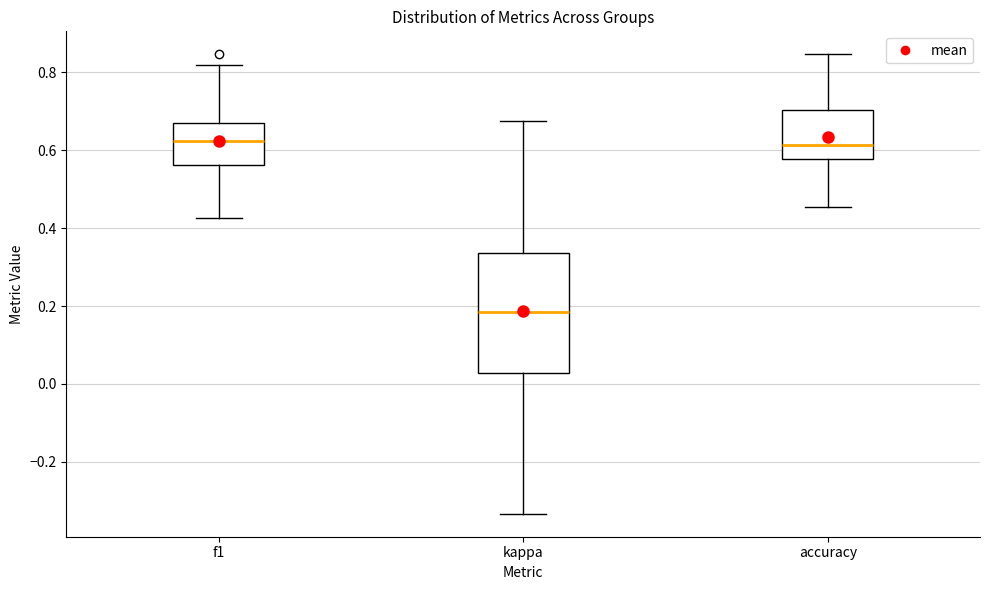

Reading left to right, read every box against the y-axis: the position of its median line, the range the box covers, and the ends of its whiskers. The values are not printed on the chart, so give them approximately, as read against the axis.

f1: median 0.62, box 0.56 to 0.66, whiskers 0.42 to 0.82
kappa: median 0.18, box 0.02 to 0.34, whiskers -0.34 to 0.68
accuracy: median 0.62, box 0.58 to 0.70, whiskers 0.46 to 0.84